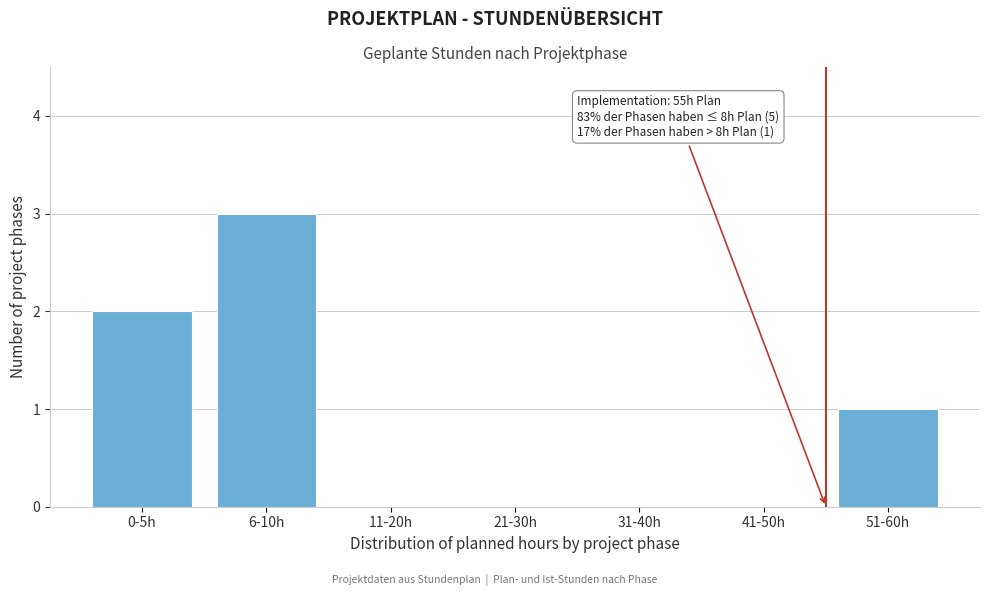

Reading left to right, list all the values displayed in this chart.

0-5h=2	6-10h=3	11-20h=0	21-30h=0	31-40h=0	41-50h=0	51-60h=1